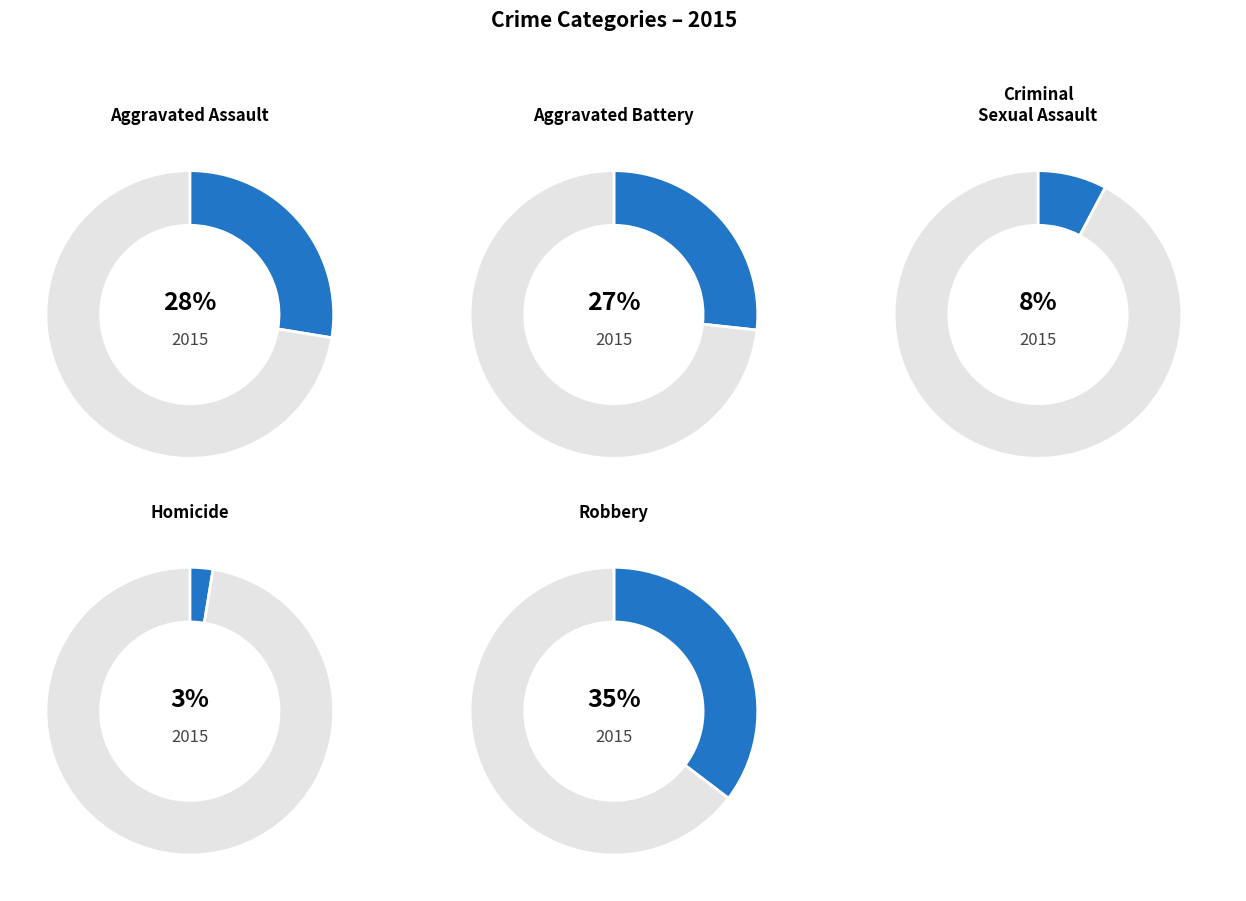

Approximately how many times larger is the value at Aggravated Battery compared to Robbery?

0.8